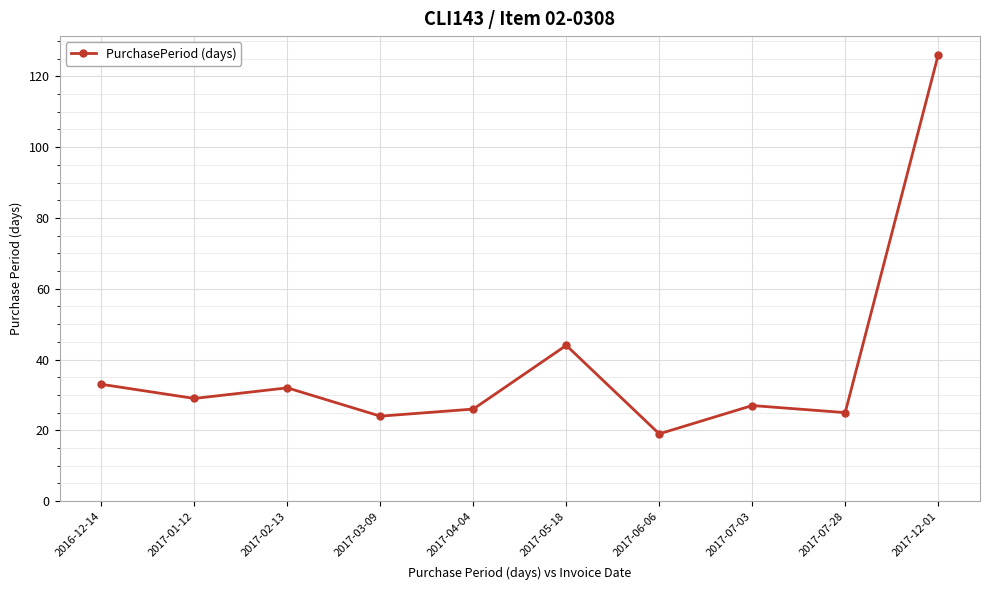

What is the label of the 5th point from the right?

2017-05-18